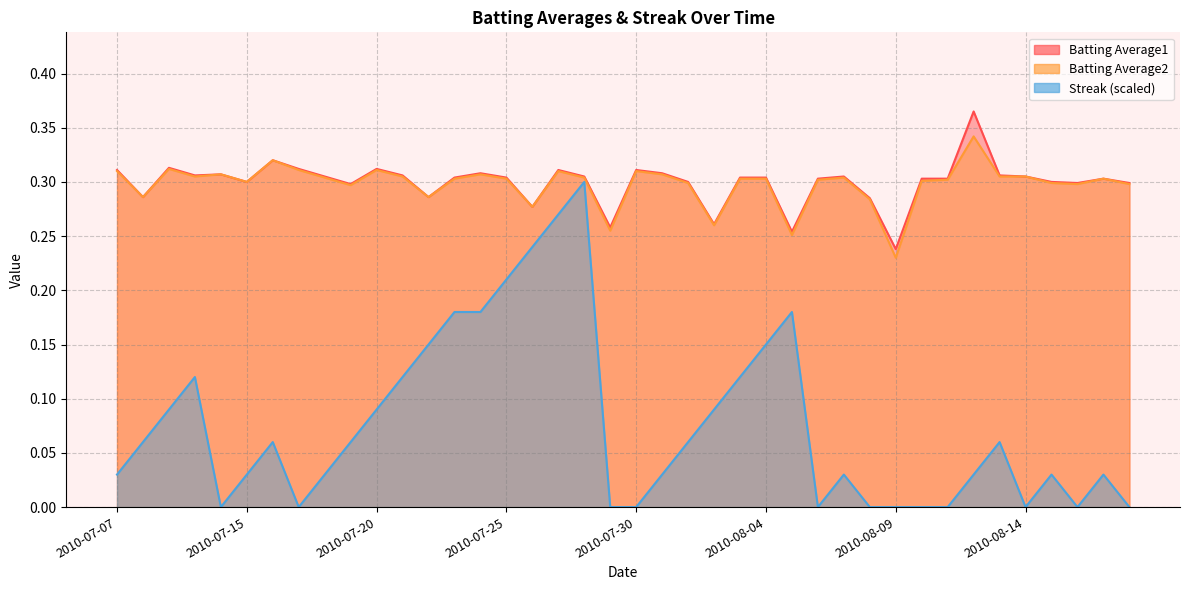

Between 2010-08-03 and 2010-08-04, which series saw the biggest shift?

Streak